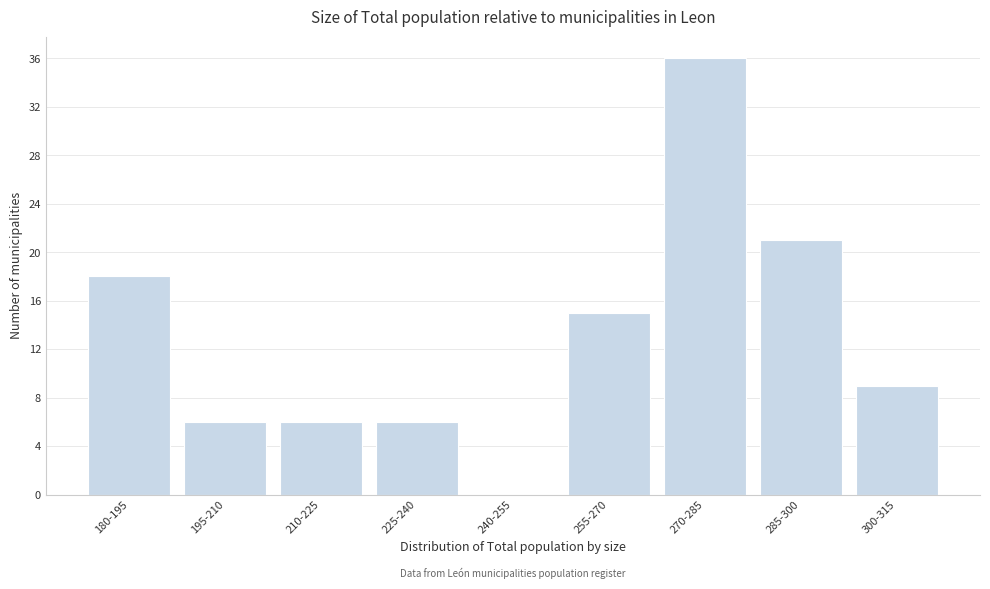

Reading left to right, list all the values displayed in this chart.

180-195=18	195-210=6	210-225=6	225-240=6	240-255=0	255-270=15	270-285=36	285-300=21	300-315=9